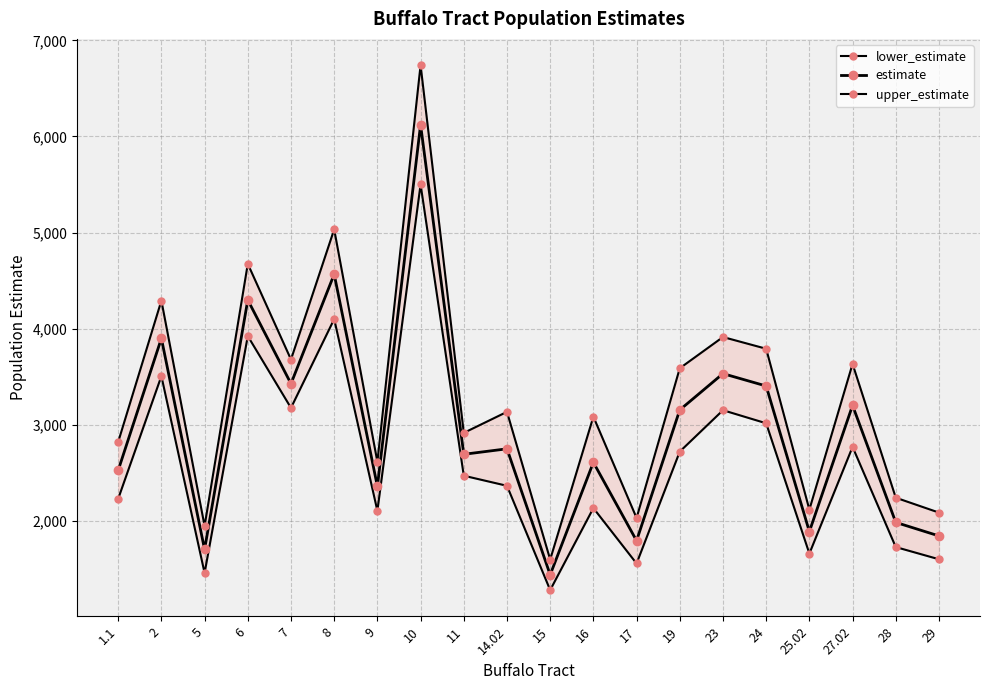

Where is lower_estimate nearest to the value 3389?

2